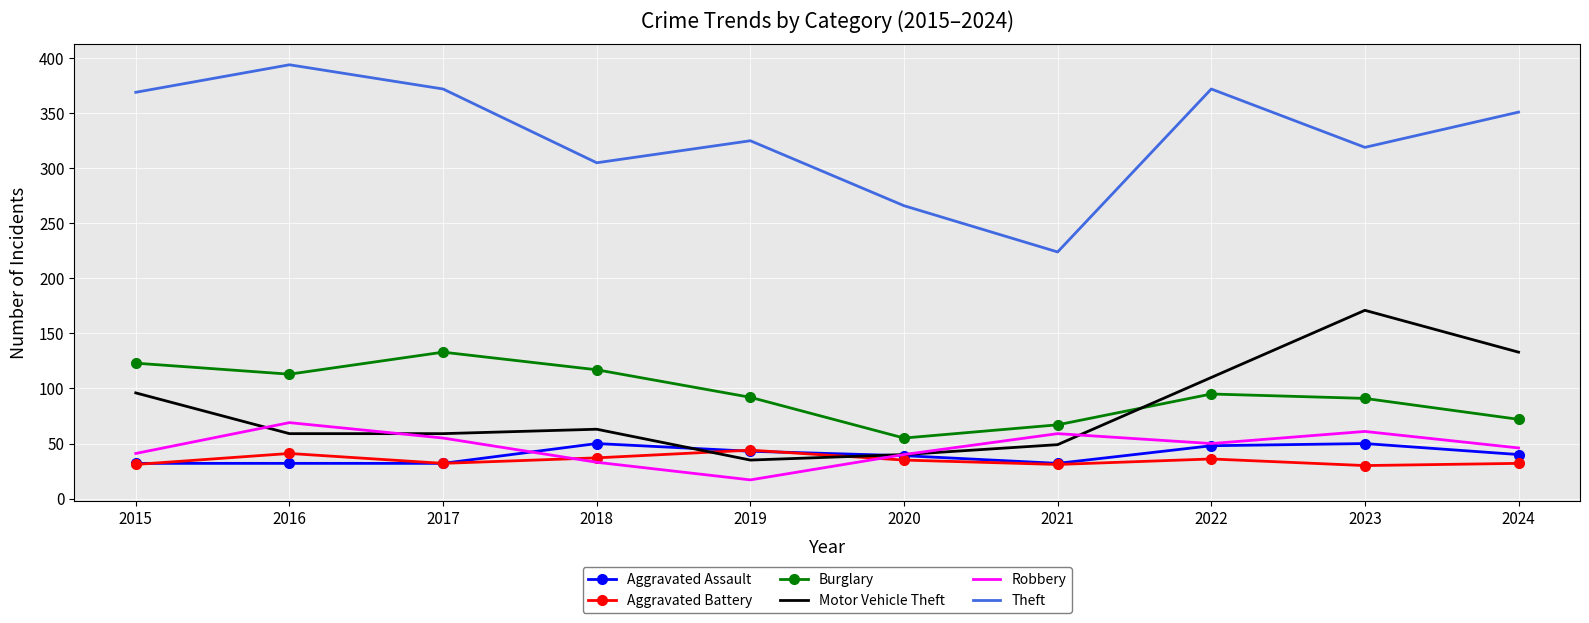

At how many categories does at least one series exceed 81?

10